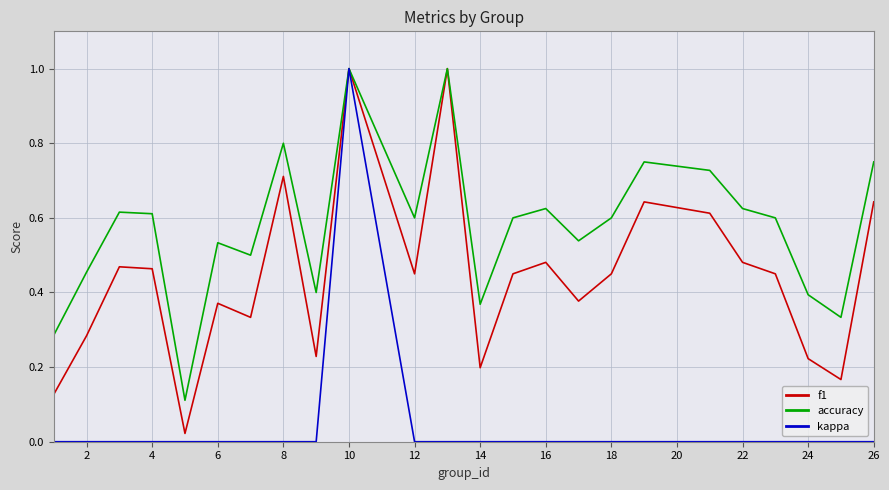

Which series has the largest total across all categories?

accuracy